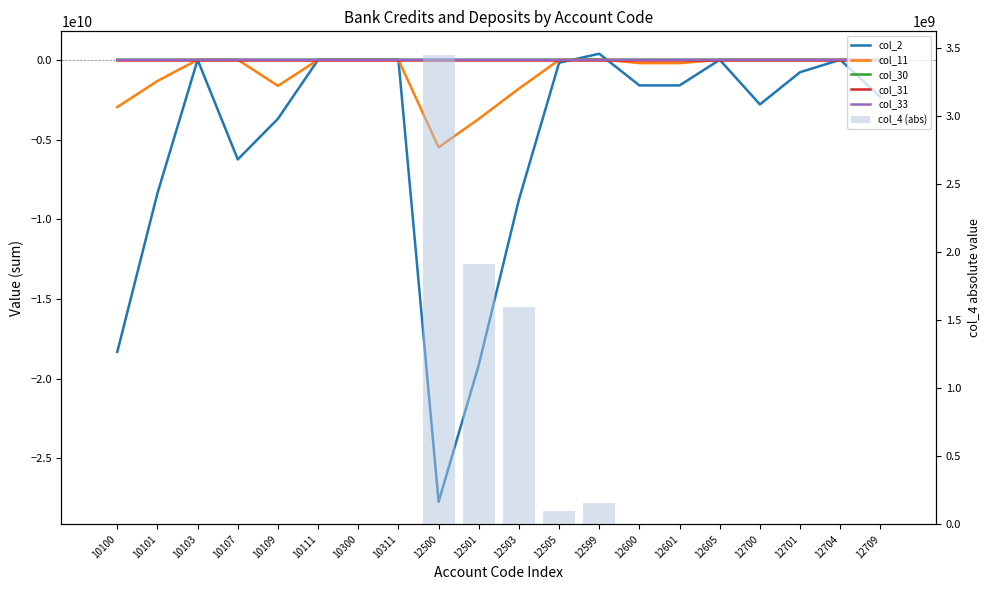

At which category does the chart reach its minimum across all series?

12500